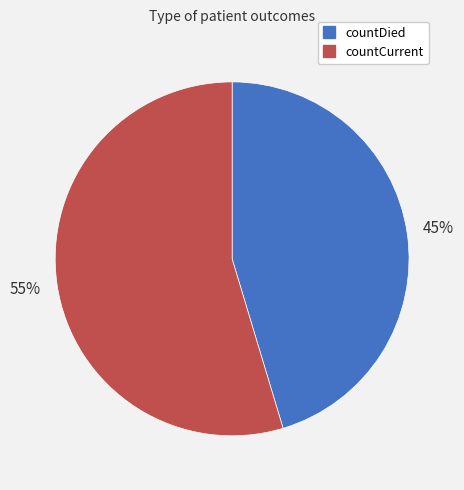

To the nearest percent, what is the average slice percentage?

50%